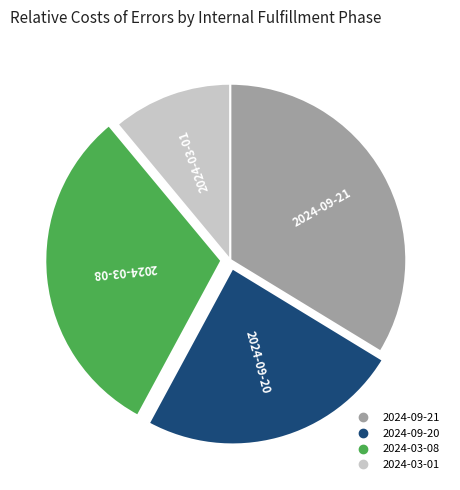

Which category has the biggest portion of the pie?

2024-09-21